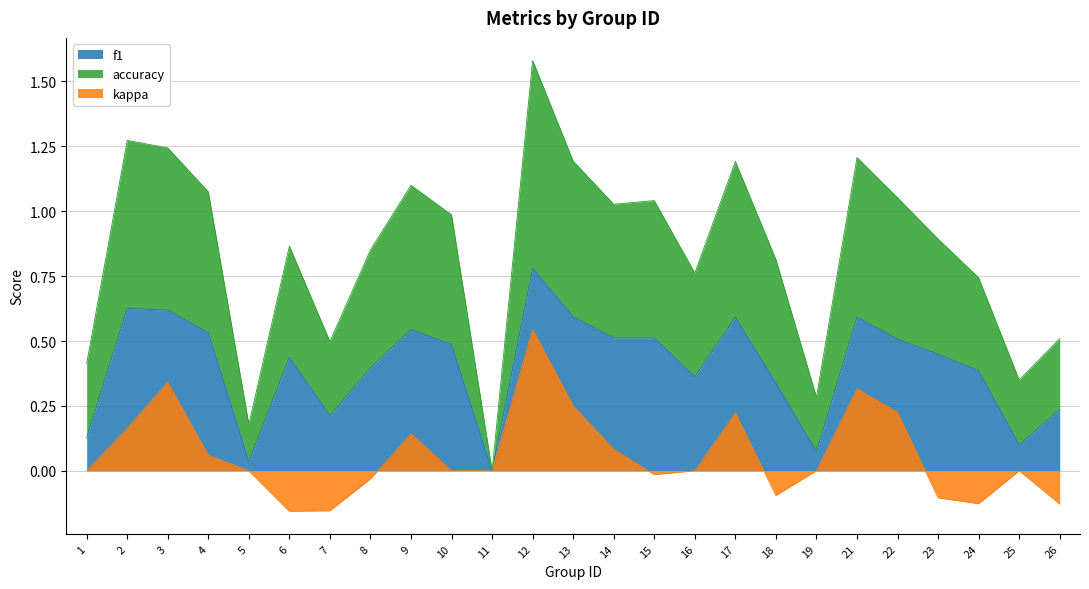

What is the approximate value of accuracy at 5?

0.2